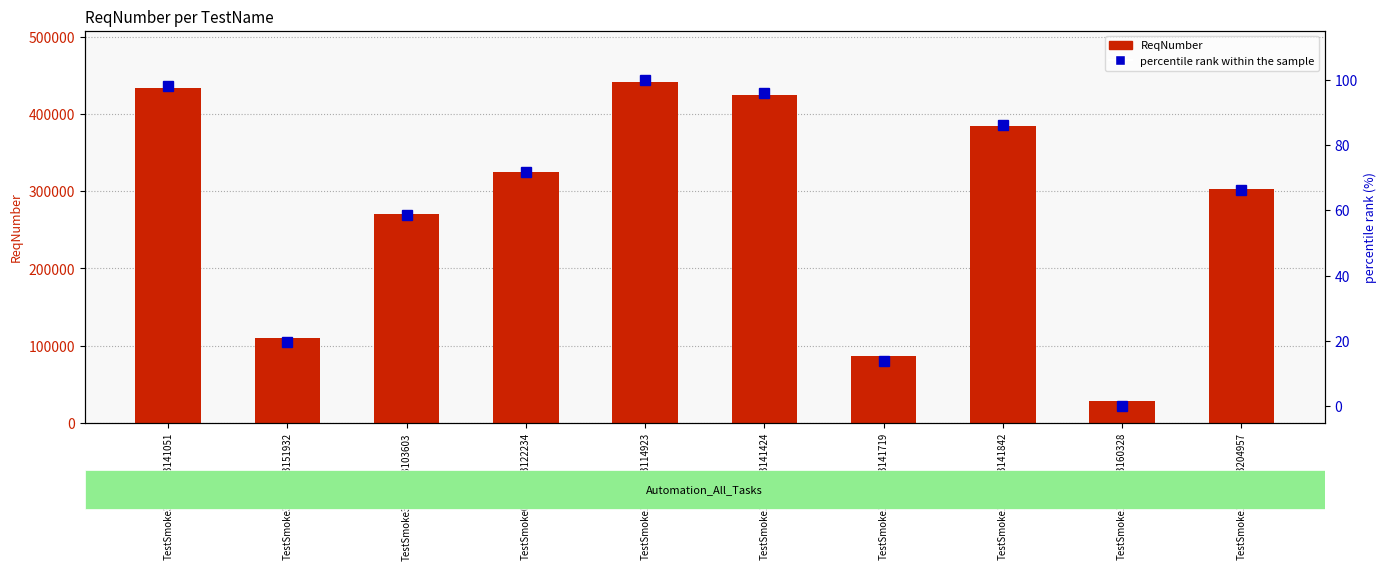

True or false: ReqNumber has a value of 385080.0 at TestSmoke11072023141842.

True